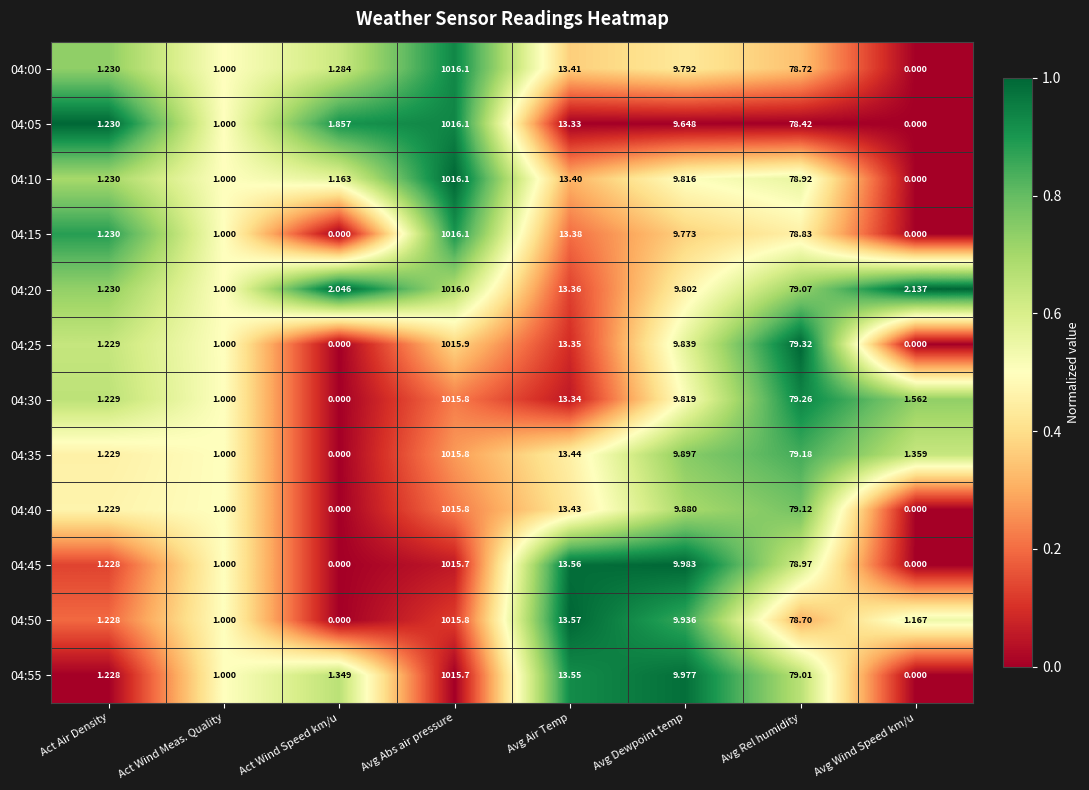

Which category has the highest value in the 04:05 series?

Avg Abs air pressure